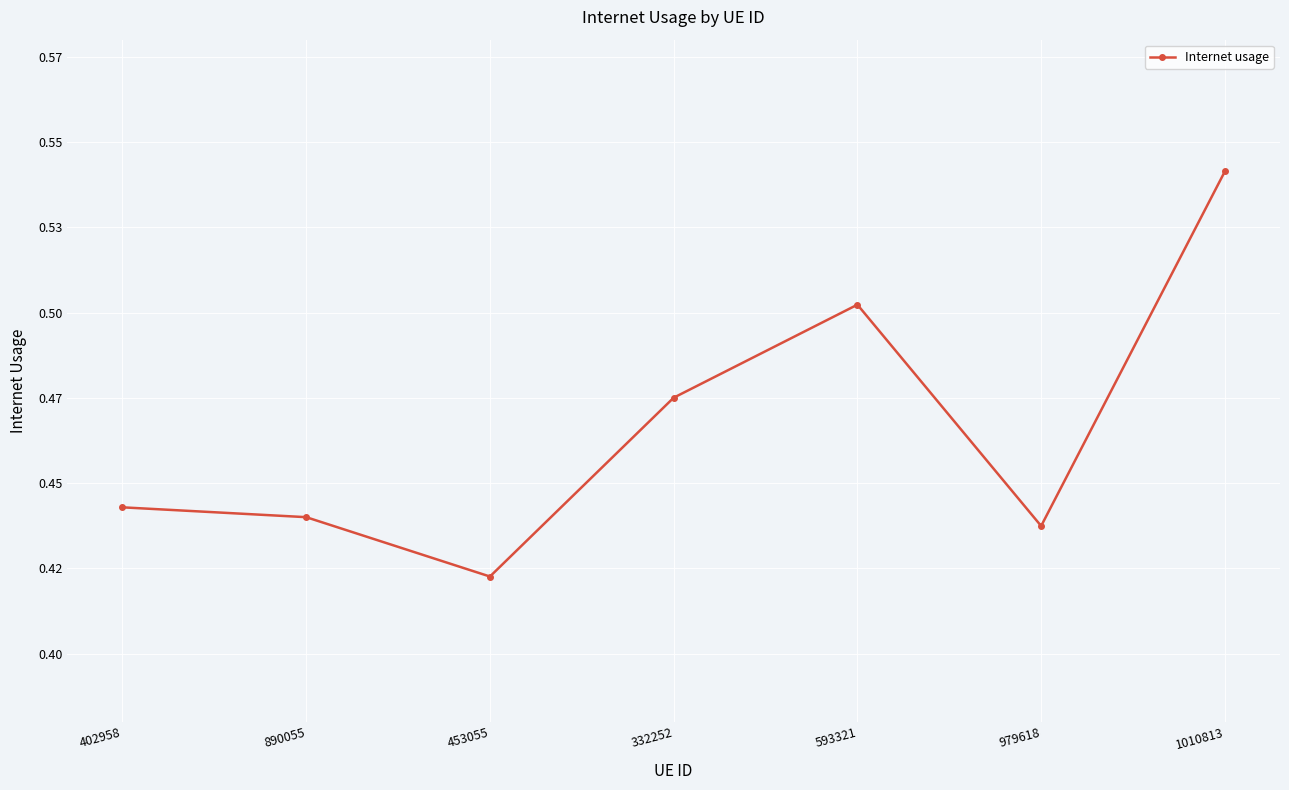

Does the chart have visible grid lines?

Yes